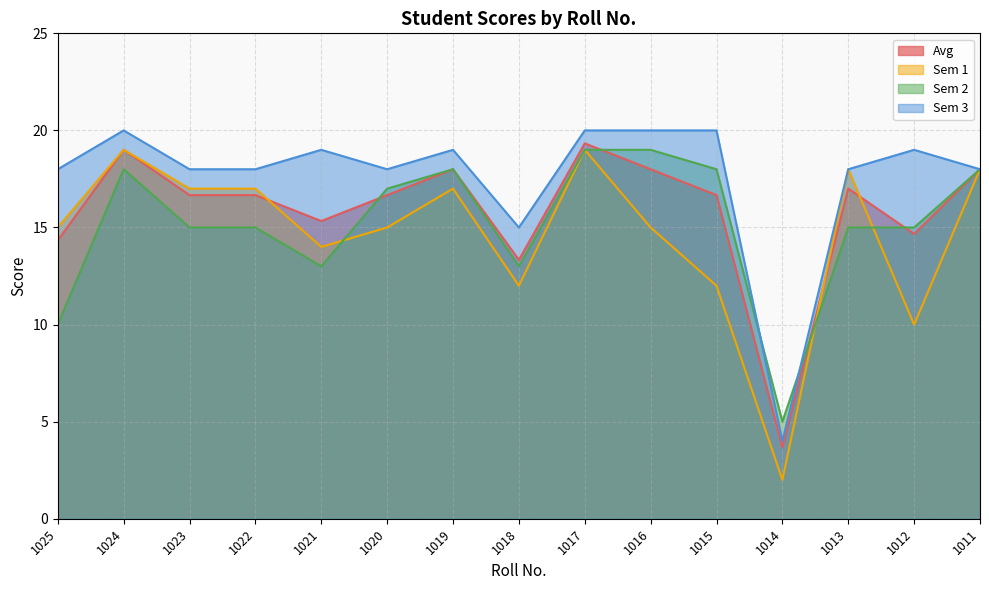

What is the maximum value for Sem 2?

19.0